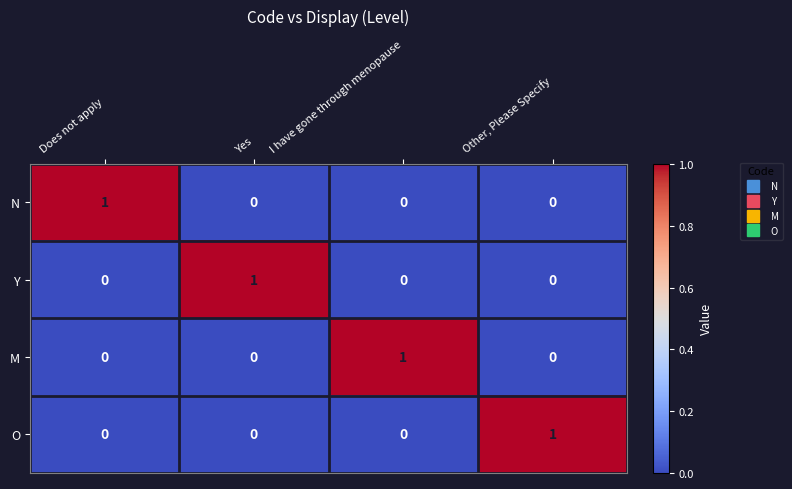

Is it true that O equals -1 at I have gone through menopause?

False